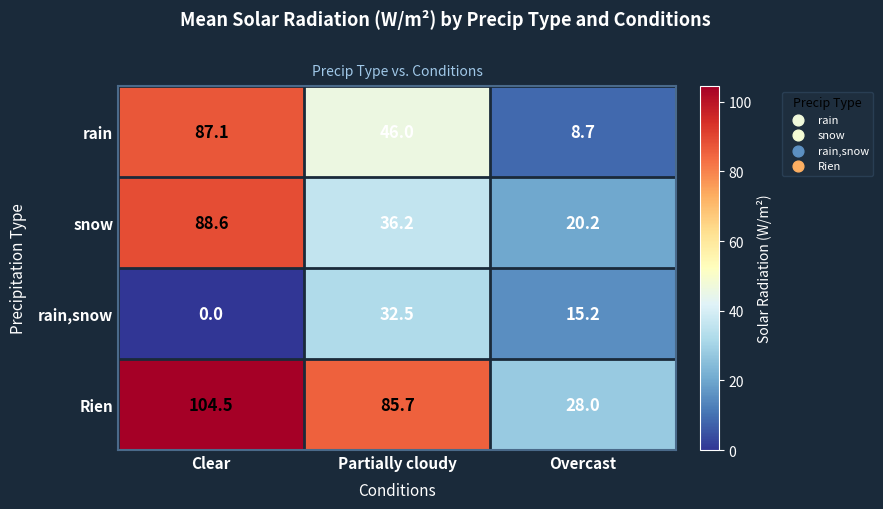

What is the total value across all series at Clear?

280.2